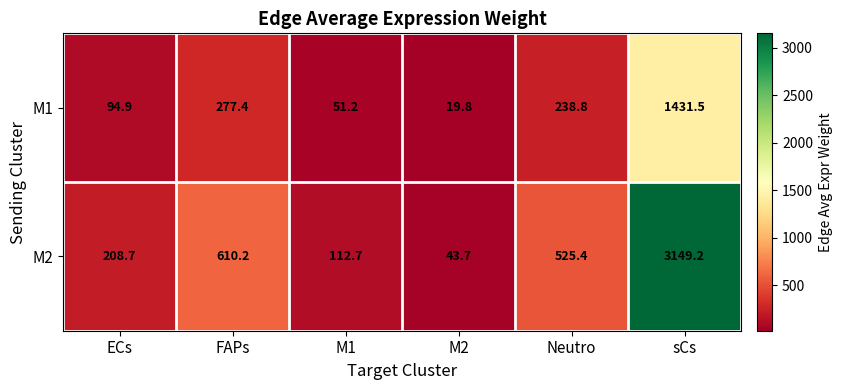

List the series in order of their peak value, lowest first.

M1, M2